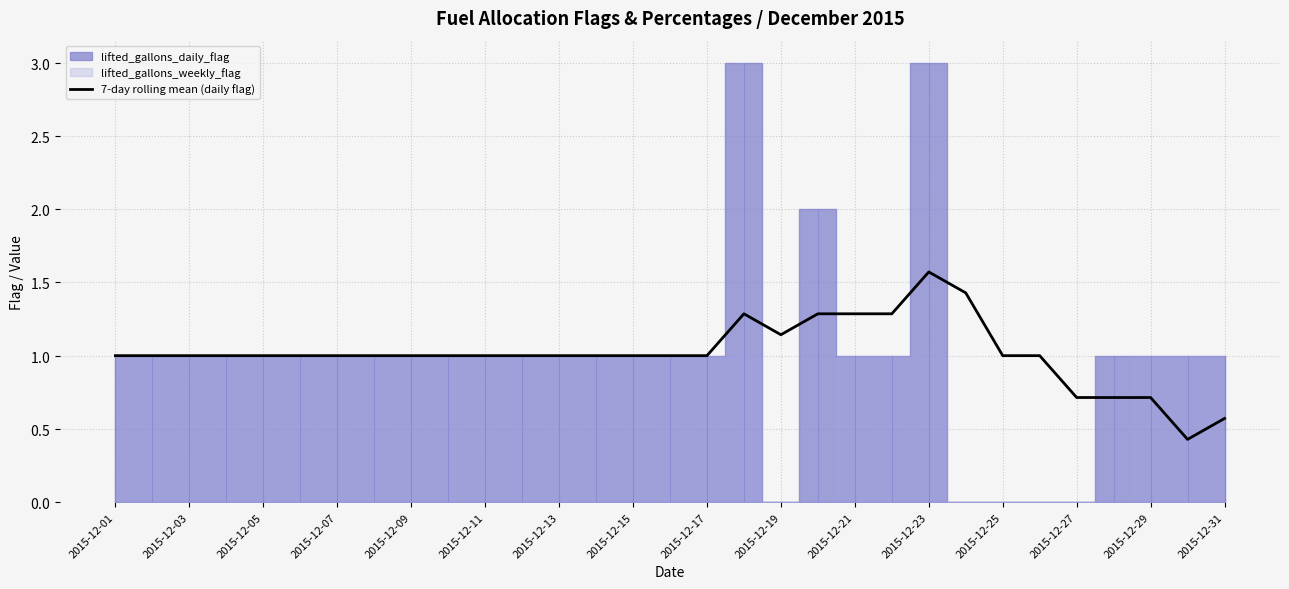

Between 2015-12-09 and 2015-12-07, which is larger?

2015-12-09